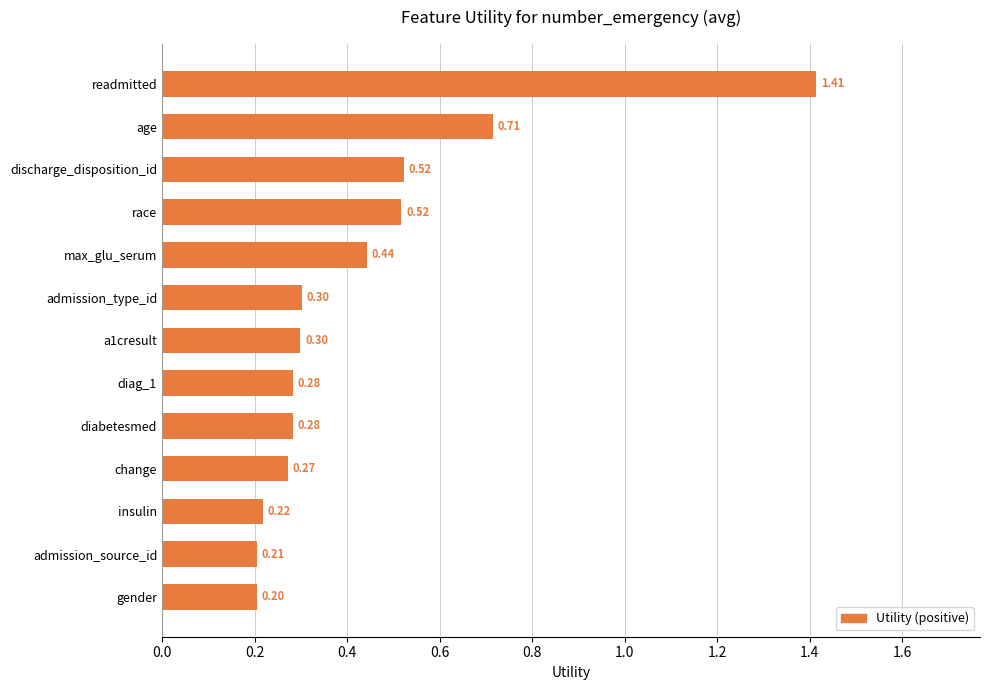

What is the label of the 12th bar from the bottom?

age